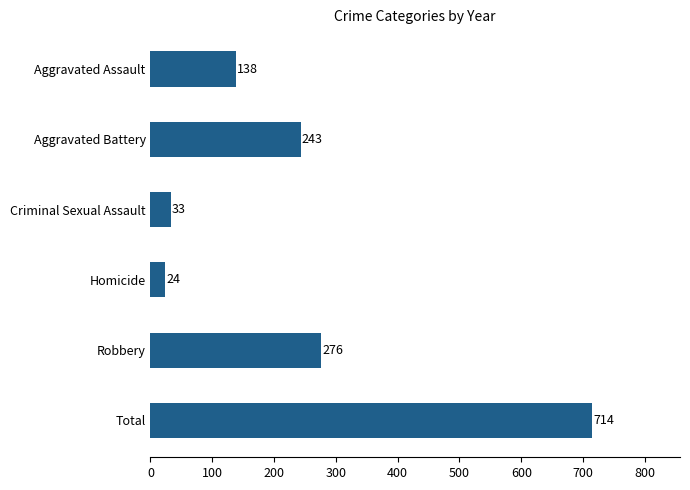

What is the difference between the maximum and second lowest values?

681